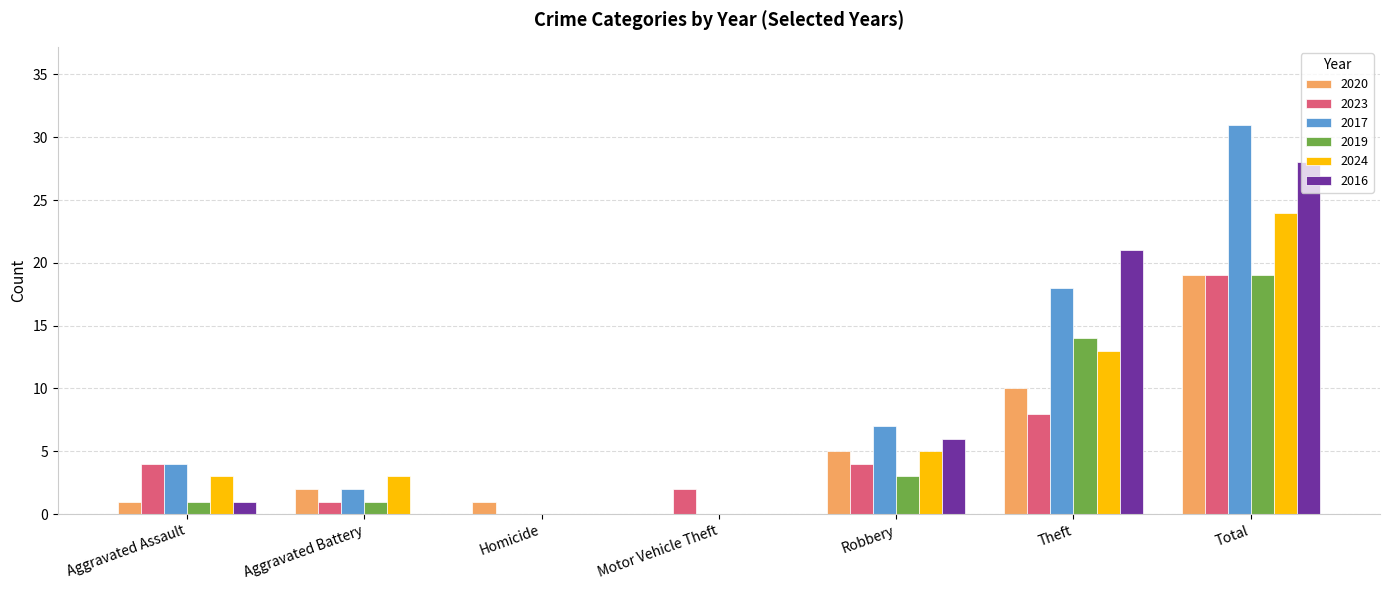

Does the chart contain stacked bars?

No